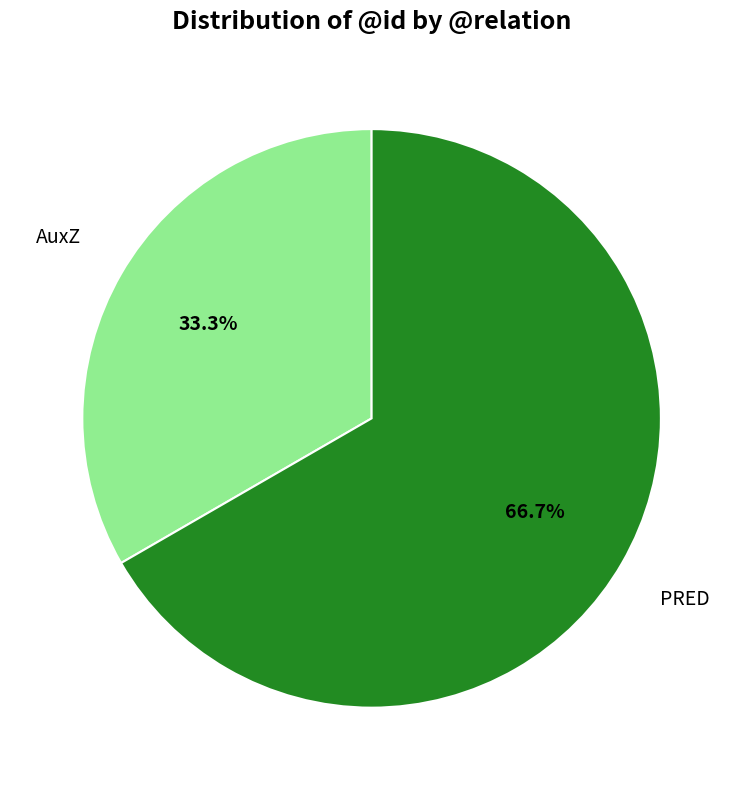

Is there any slice that represents more than half of the pie?

Yes